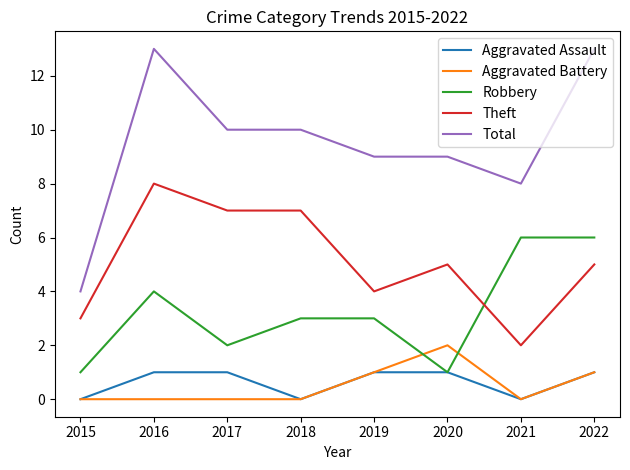

True or false: Aggravated Battery and Robbery intersect in this chart.

True